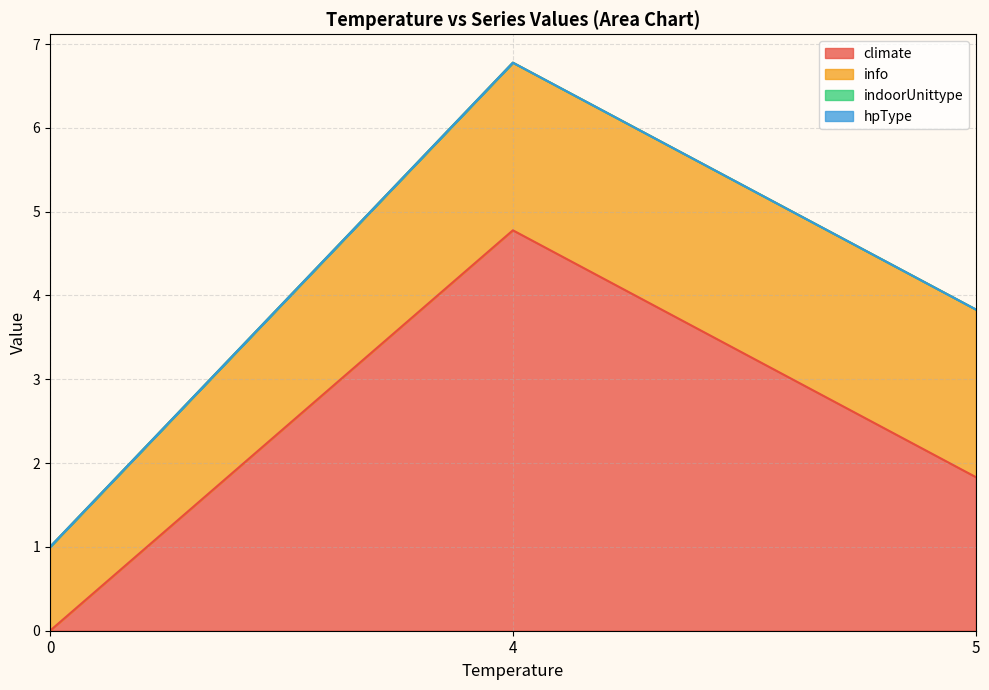

Between 4 and 5, which is larger?

4